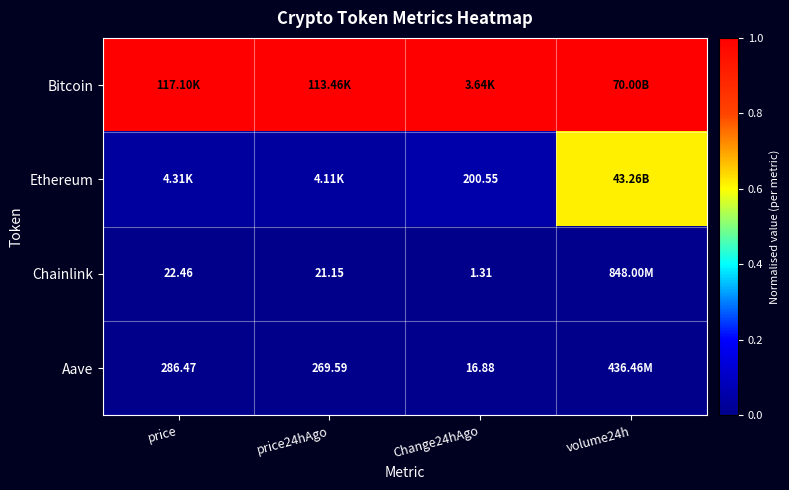

At how many categories does at least one series exceed 0?

4